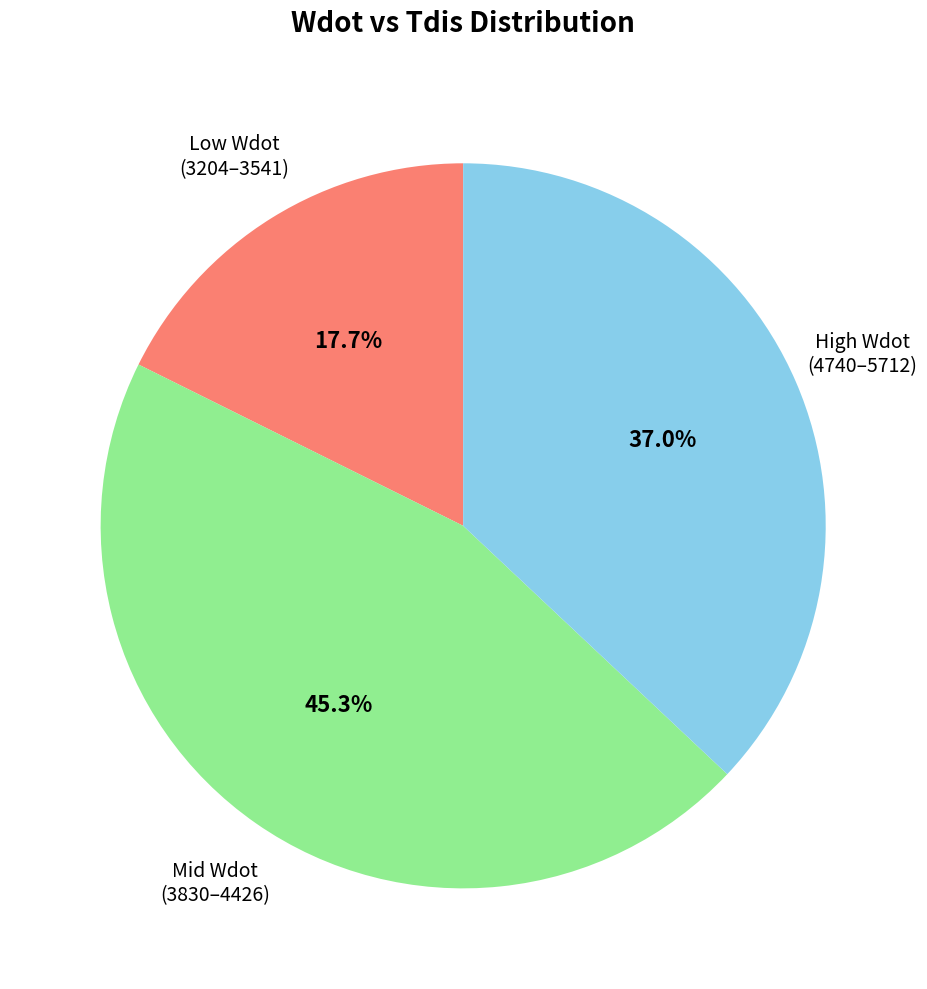

Rank the categories by value from highest to lowest.

Mid Wdot (3830–4426), High Wdot (4740–5712), Low Wdot (3204–3541)